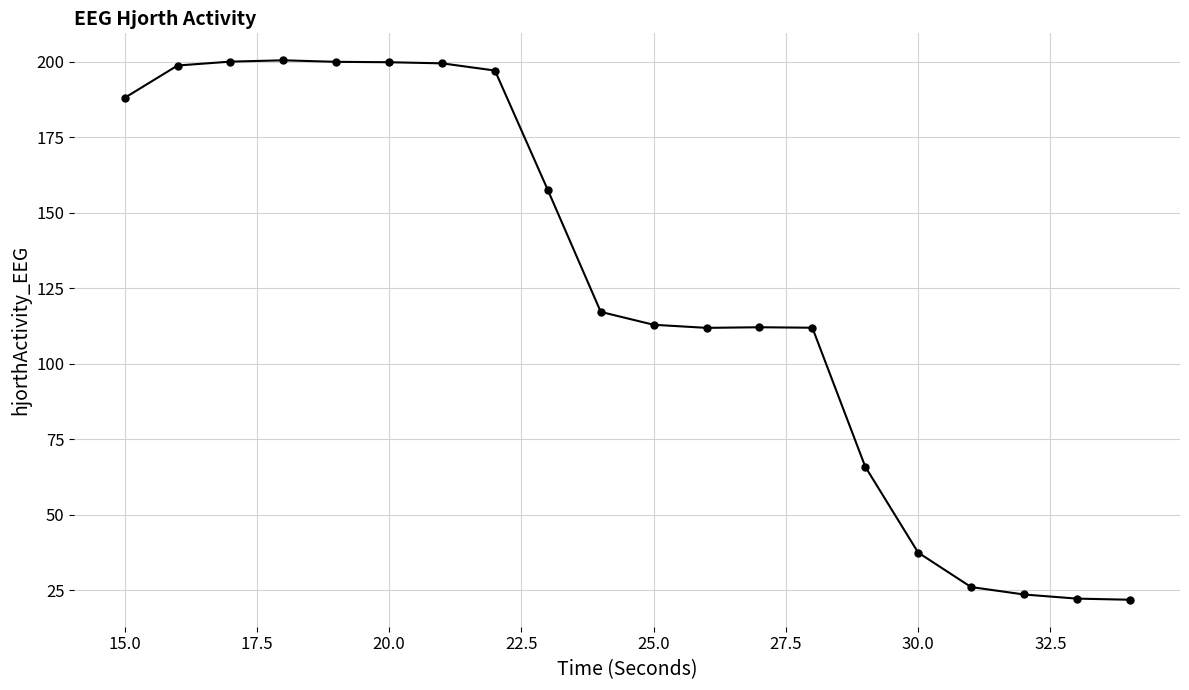

What is the average value?

125.2